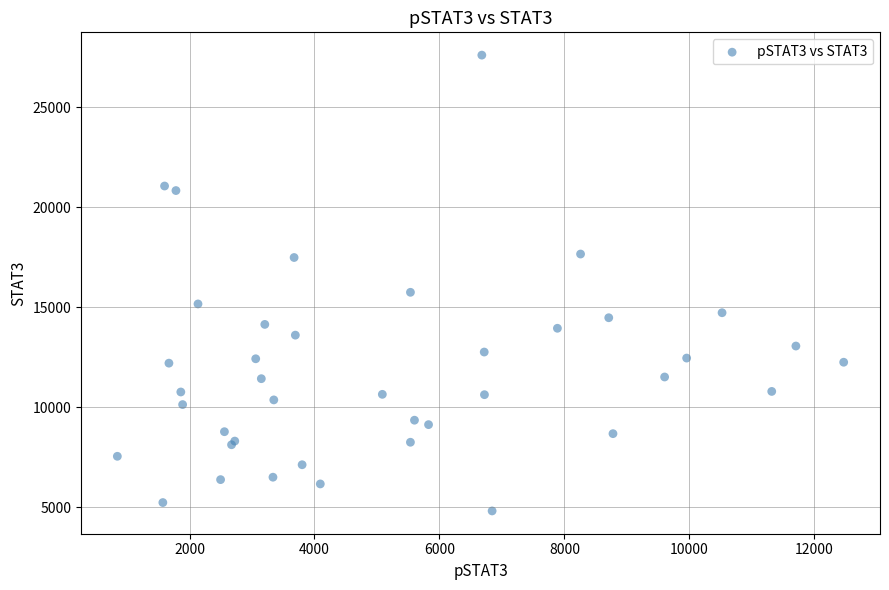

What Y value in the scatter plot is closest to 16209?

15746.2